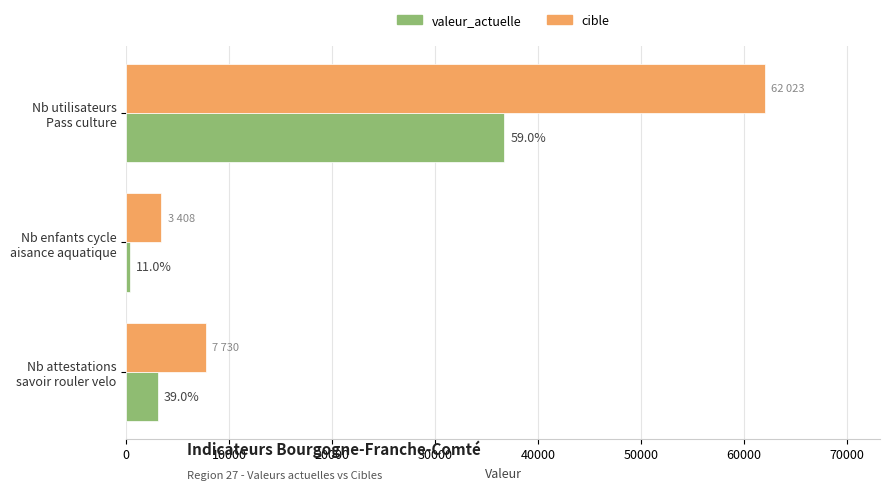

What are all the series names shown in the legend?

valeur_actuelle, cible